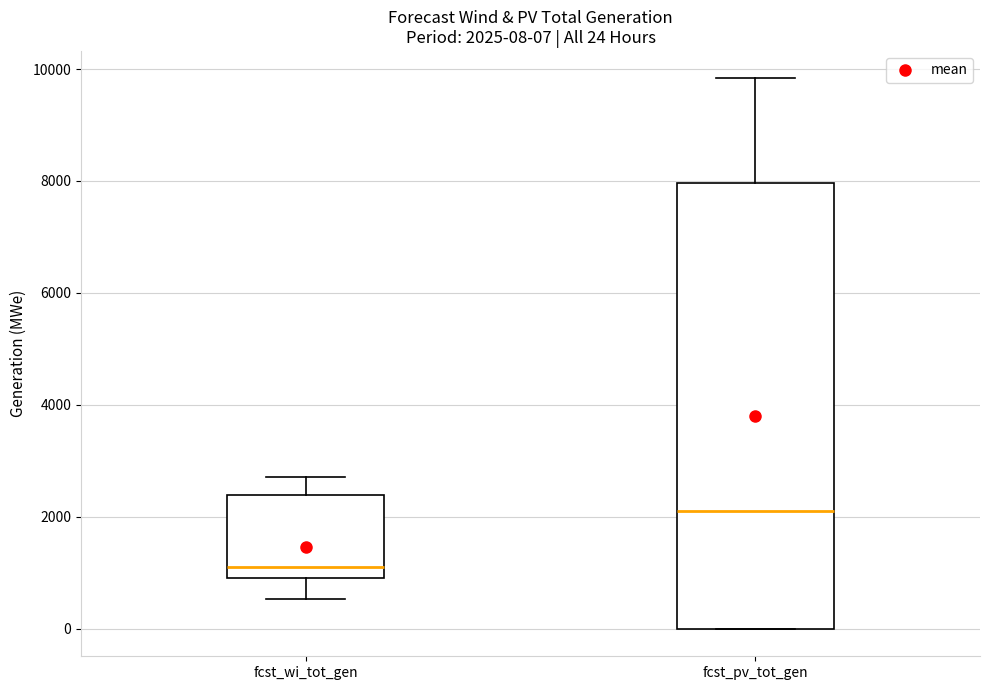

Which box is the tallest, from its lower edge to its upper edge?

fcst_pv_tot_gen